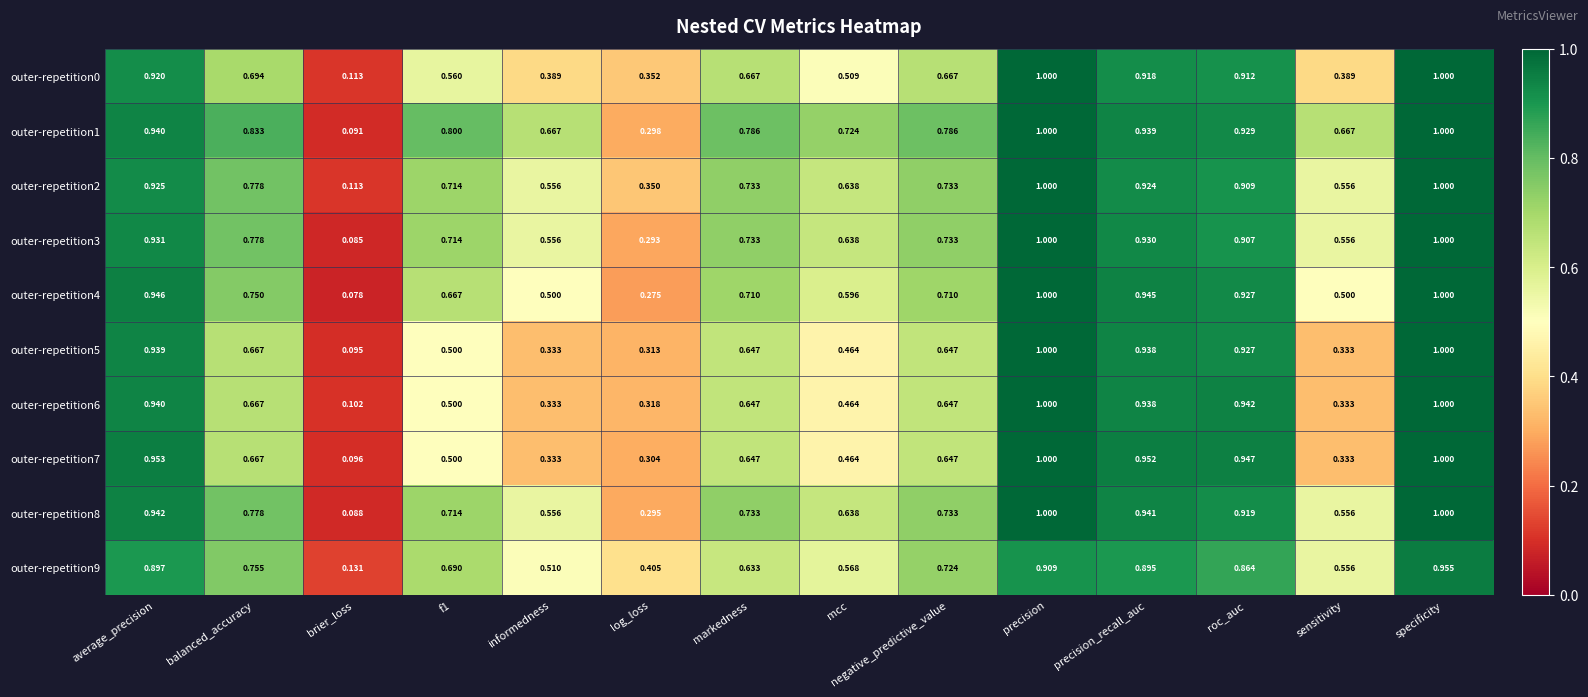

Which series has the widest spread of values?

outer-repetition4